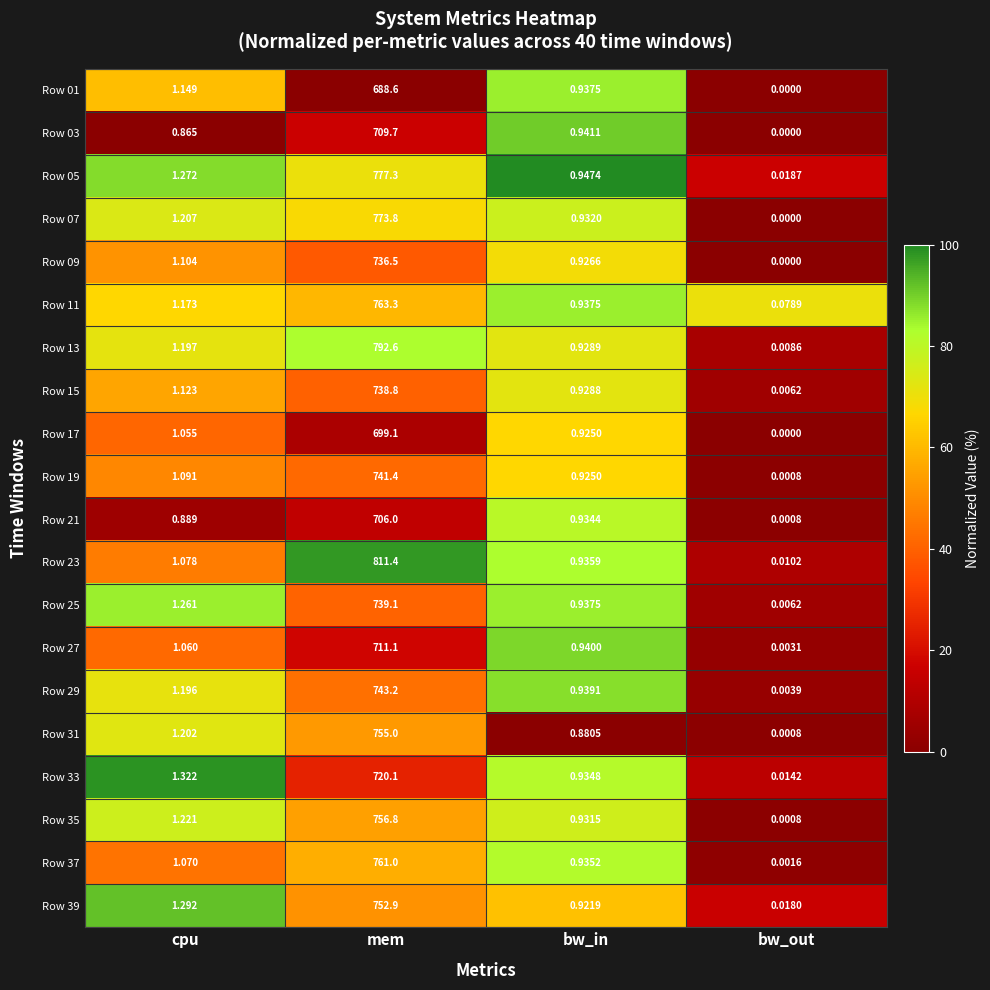

At cpu, list the series in order from largest to smallest.

Row 33, Row 39, Row 05, Row 25, Row 35, Row 07, Row 31, Row 13, Row 29, Row 11, Row 01, Row 15, Row 09, Row 19, Row 23, Row 37, Row 27, Row 17, Row 21, Row 03